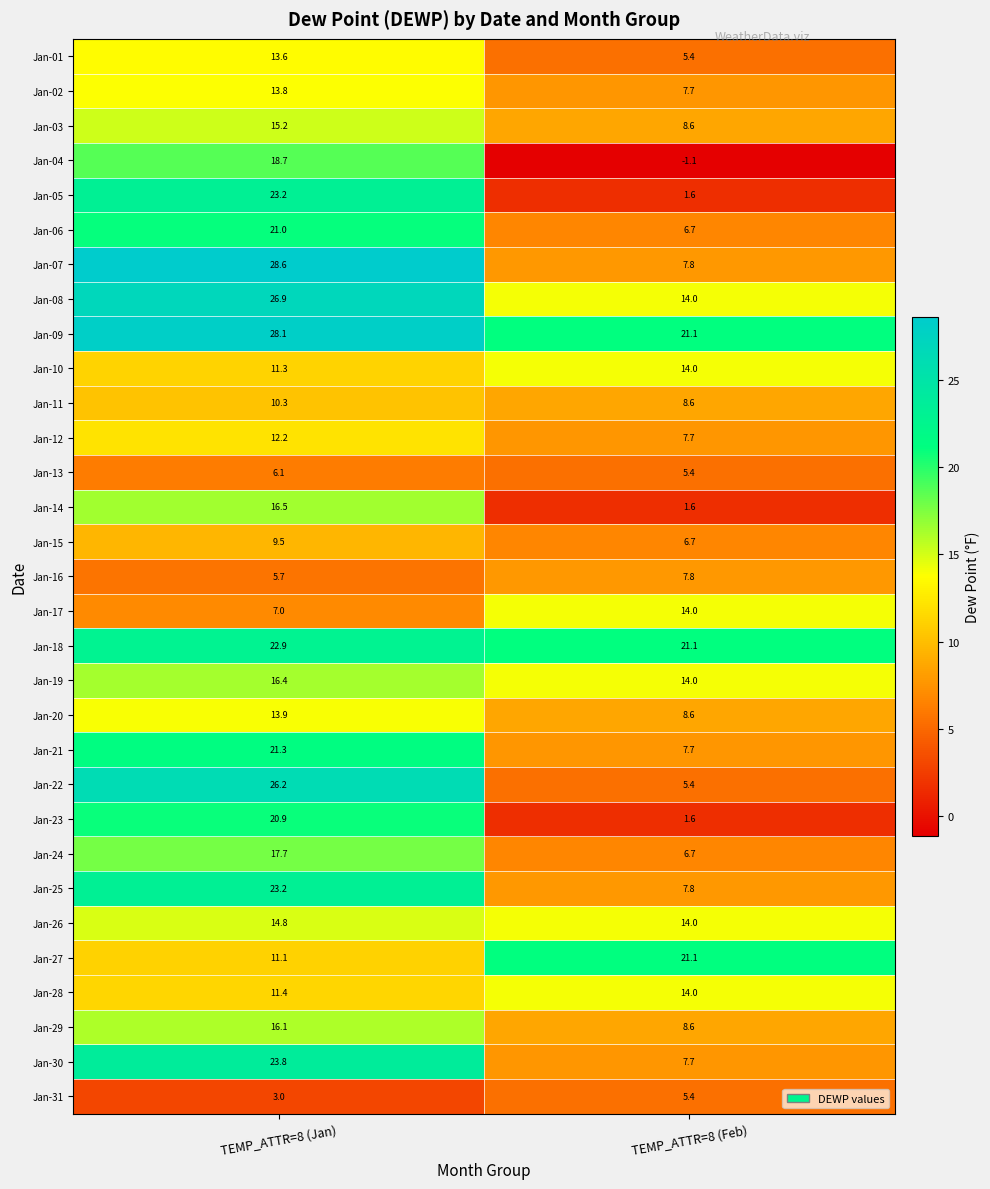

At which category is the sum across all series the highest?

TEMP_ATTR=8 (Jan)